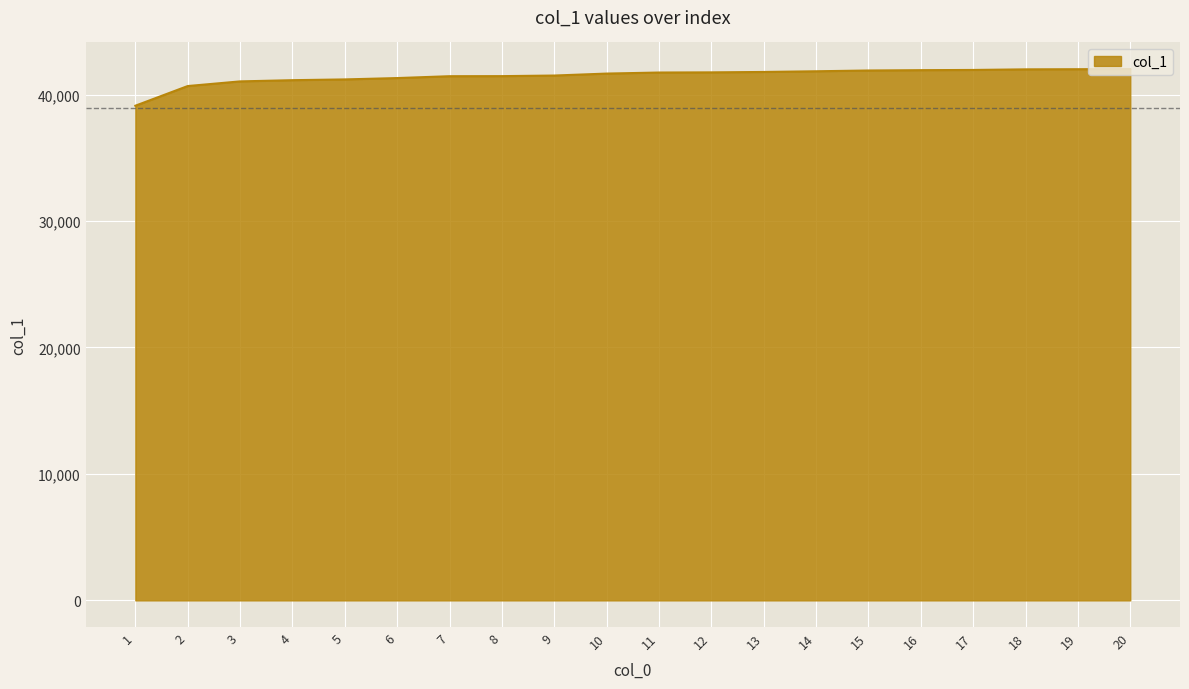

What is the approximate value at 20, to the nearest 50?

42000